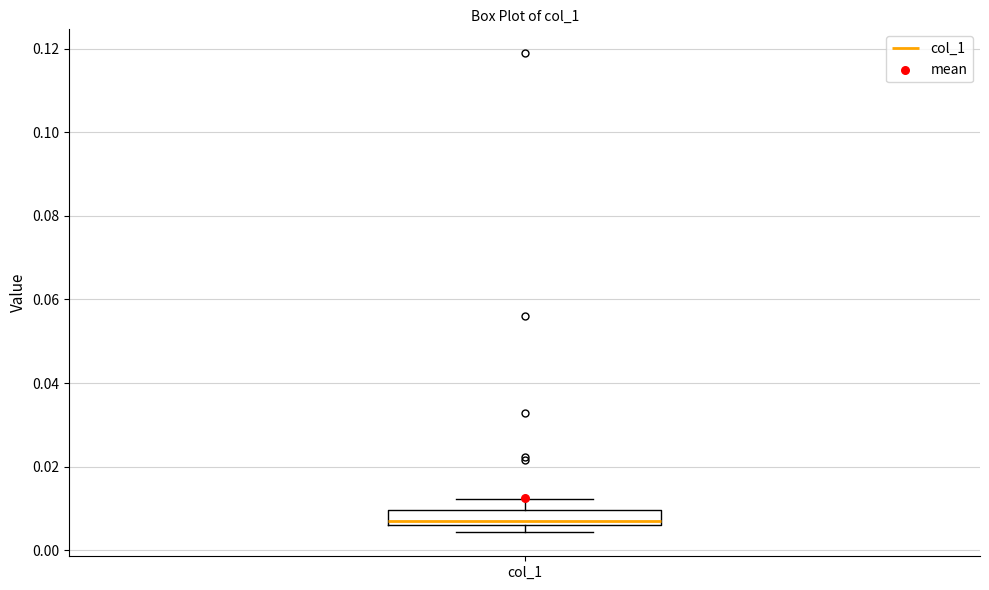

Transcribe this box plot: give where the median line is, the range the box spans, and where the two whiskers end, as read against the y-axis. The values are not printed on the chart, so give them approximately, as read against the axis.

median 0.006 (just above the box's lower edge), box 0.006 to 0.010, whiskers 0.004 to 0.012